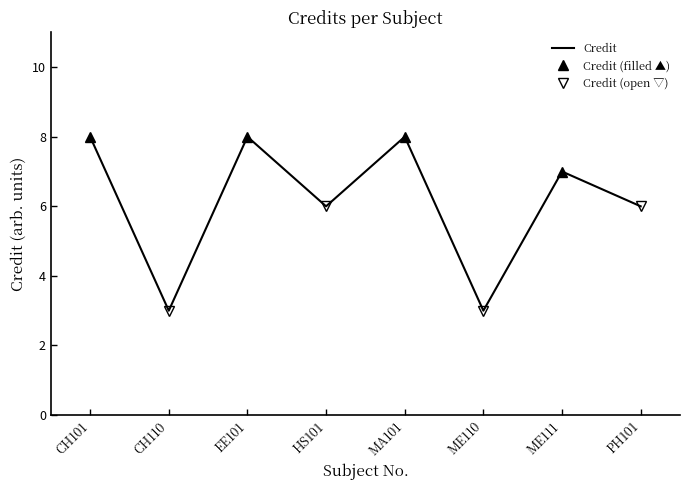

How many interior local valleys (lower than both neighbors) does the data have?

3